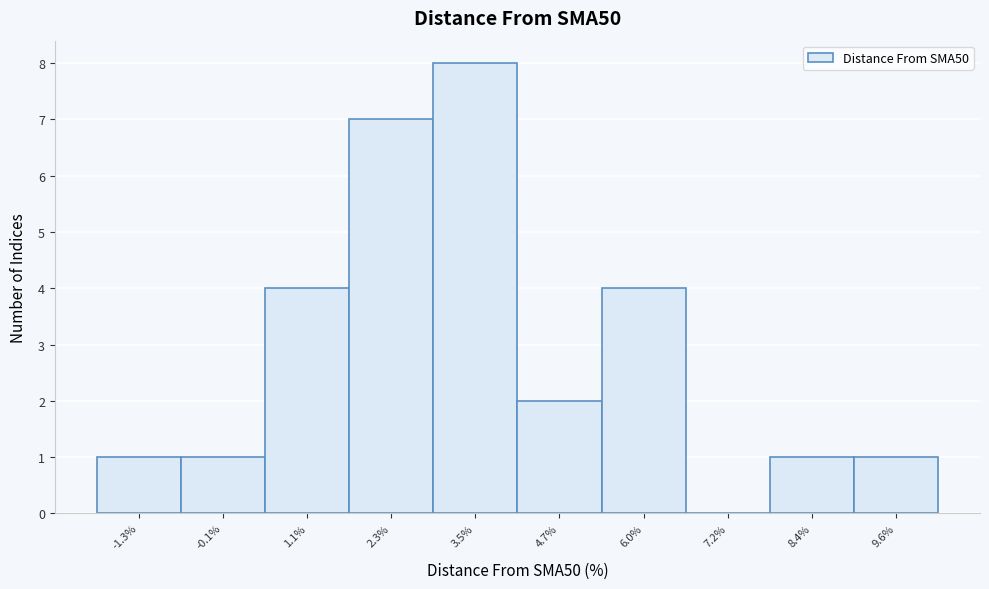

How tall is the bar that spans 9.0 to 10.2 on the x-axis? Neither the bar edges nor the heights are printed on the chart, so give them approximately, as read against the axes.

1